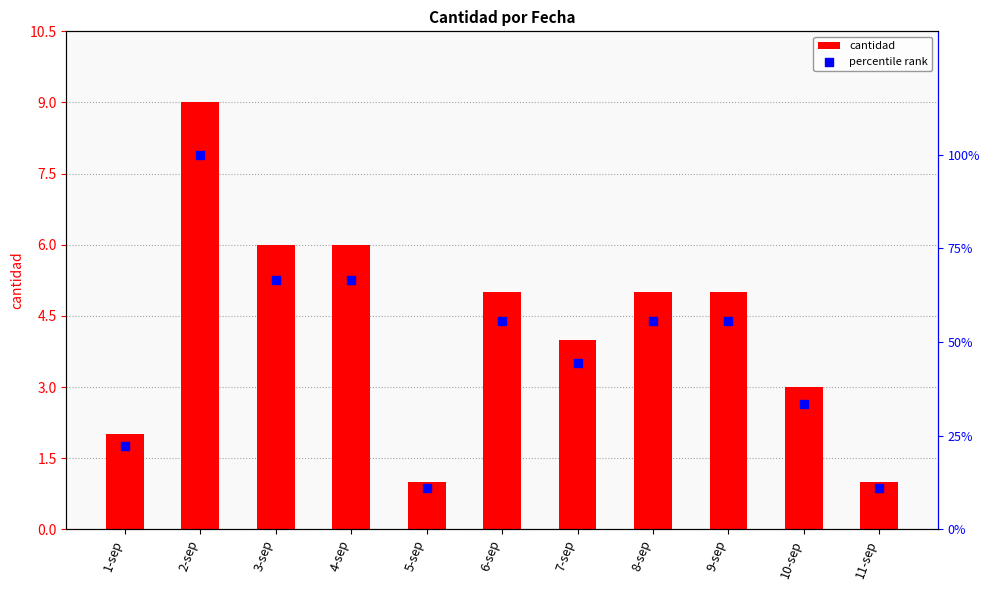

What are all the series names shown in the legend?

cantidad, percentile rank